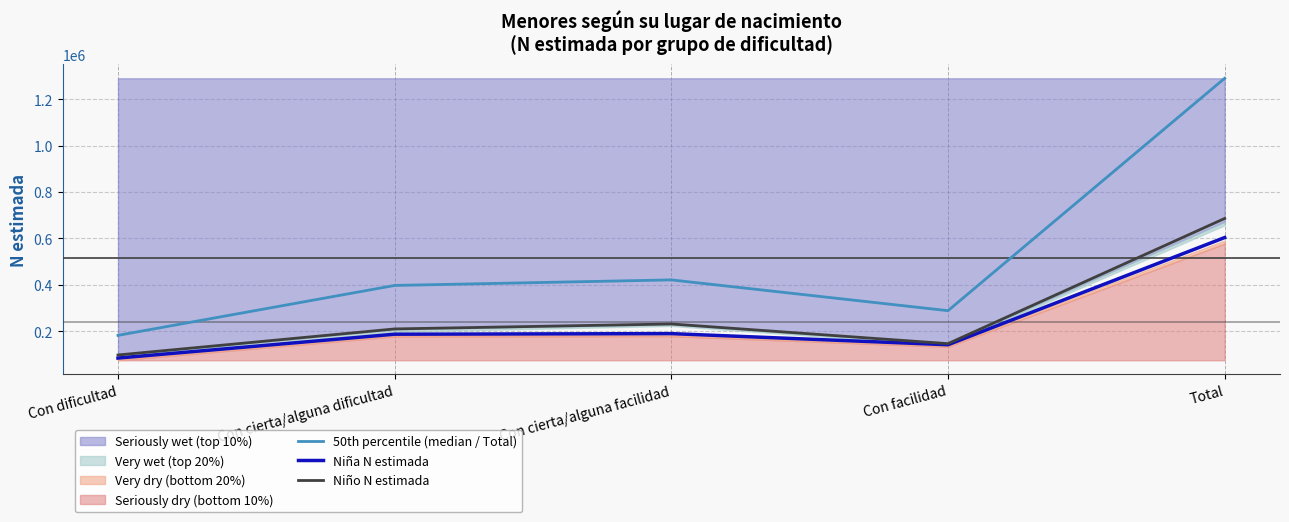

What is the label of the 1st point from the right?

Total